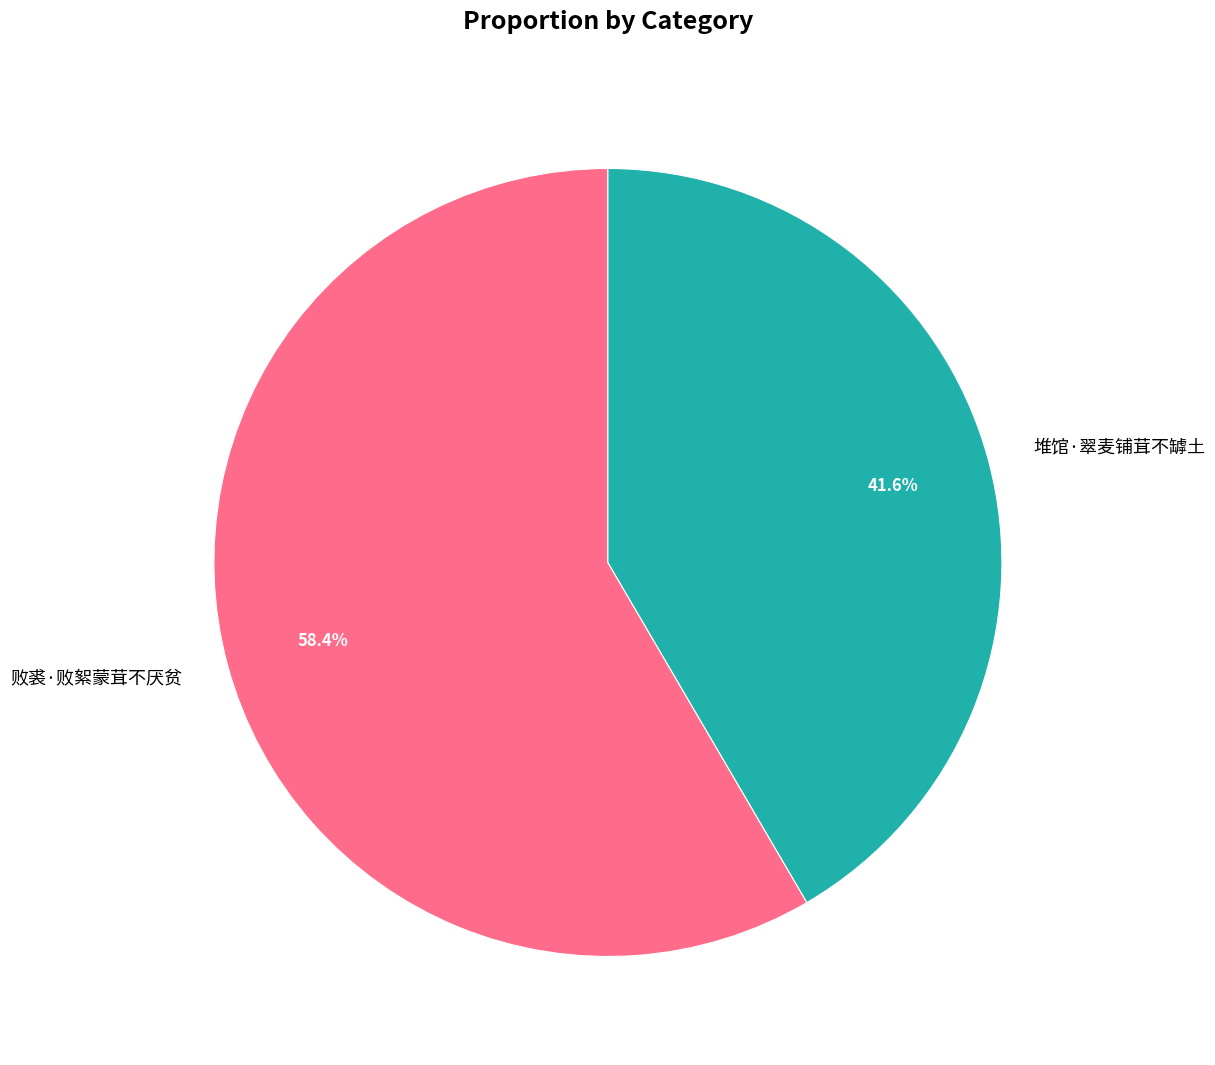

Rank the categories by value from highest to lowest.

败裘·败絮蒙茸不厌贫, 堆馆·翠麦铺茸不罅土